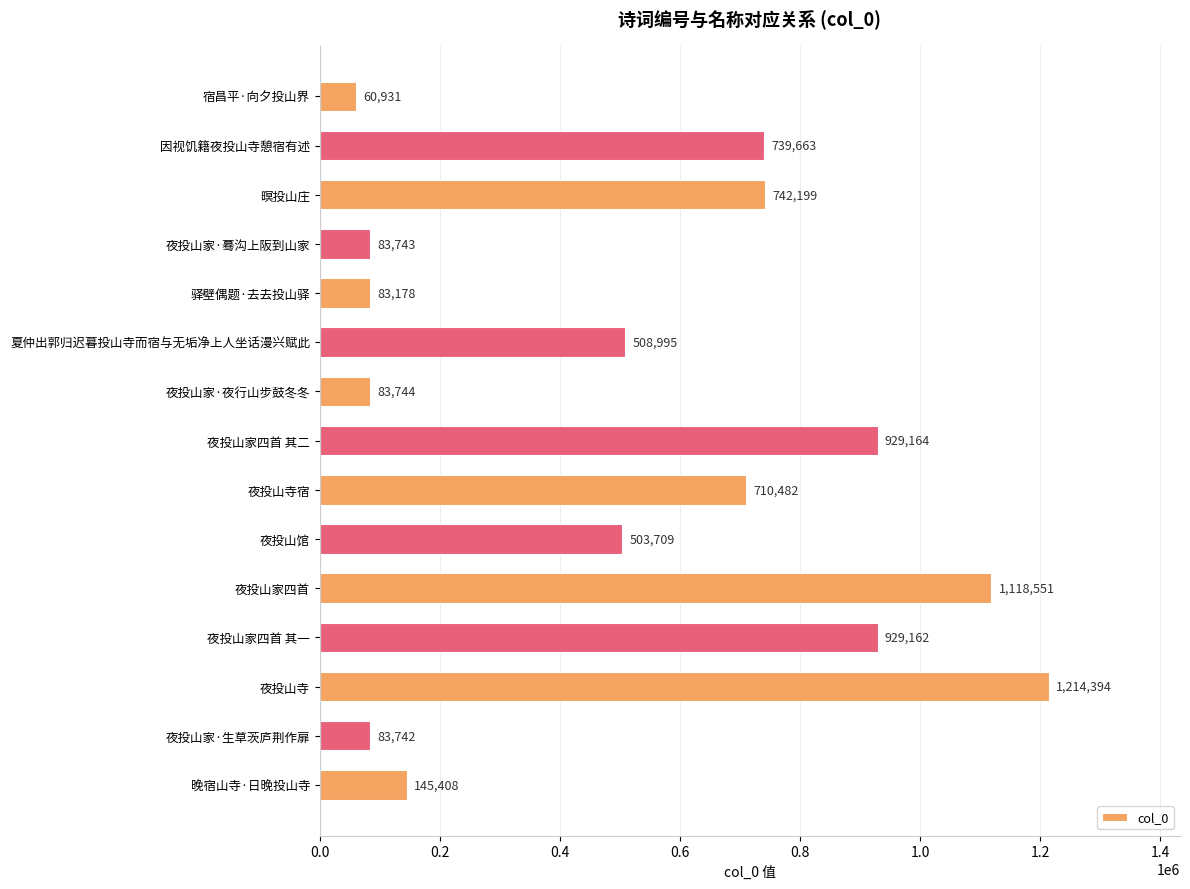

What is the label of the 7th bar from the bottom?

夜投山寺宿